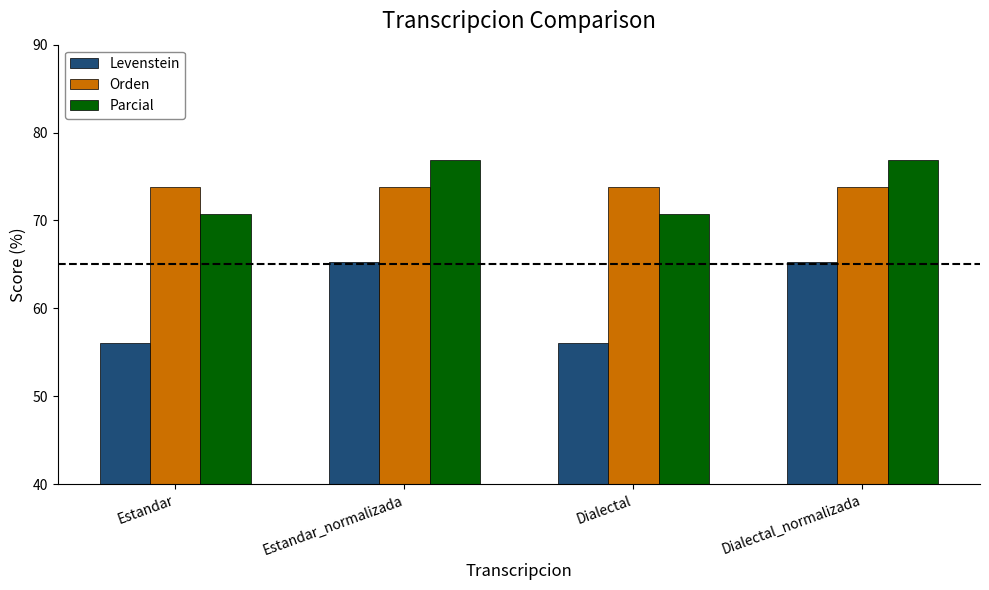

Reading left to right, transcribe all the data shown in this chart.

Levenstein: 56.0	65.2	56.0	65.2
Orden: 73.8	73.8	73.8	73.8
Parcial: 70.7	76.9	70.7	76.9